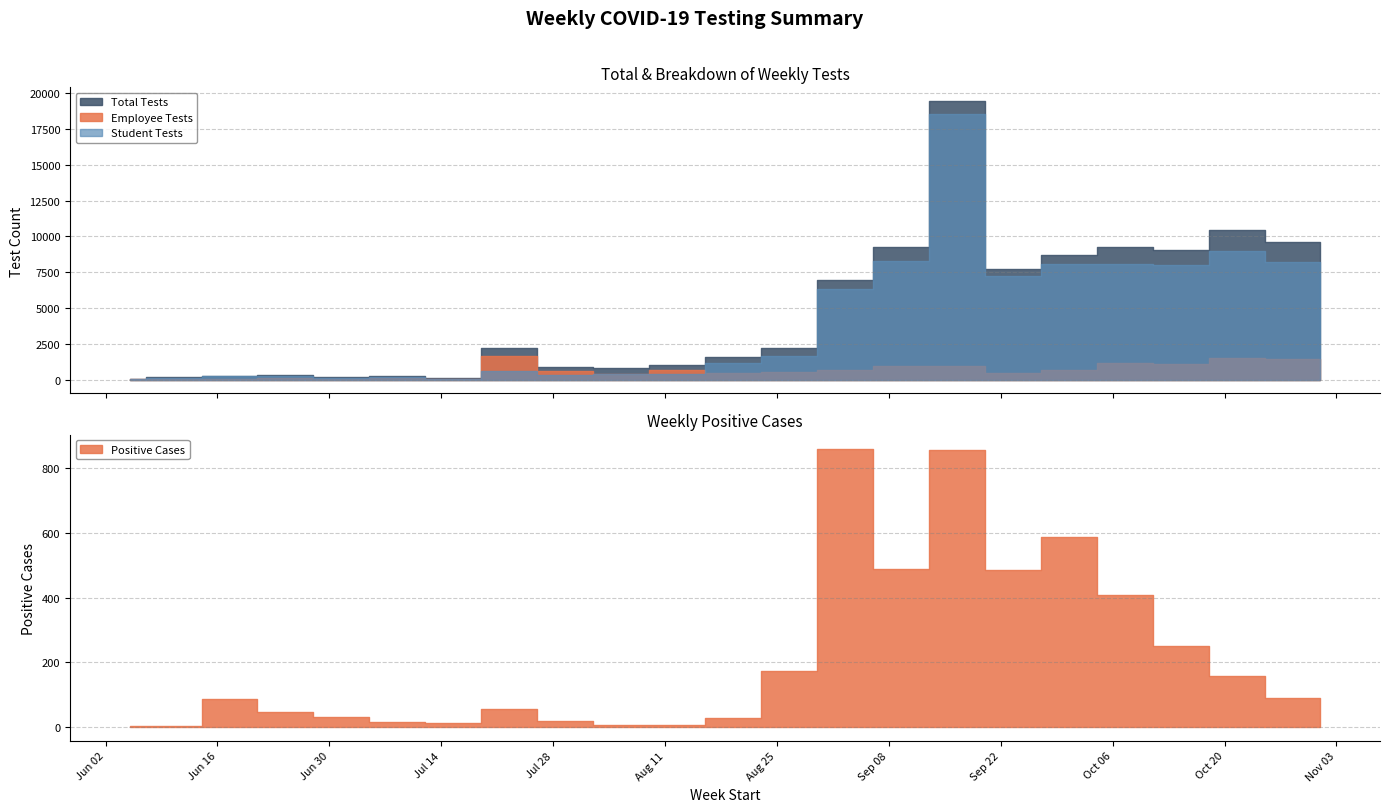

What is the lowest value of the Student Tests series?

9